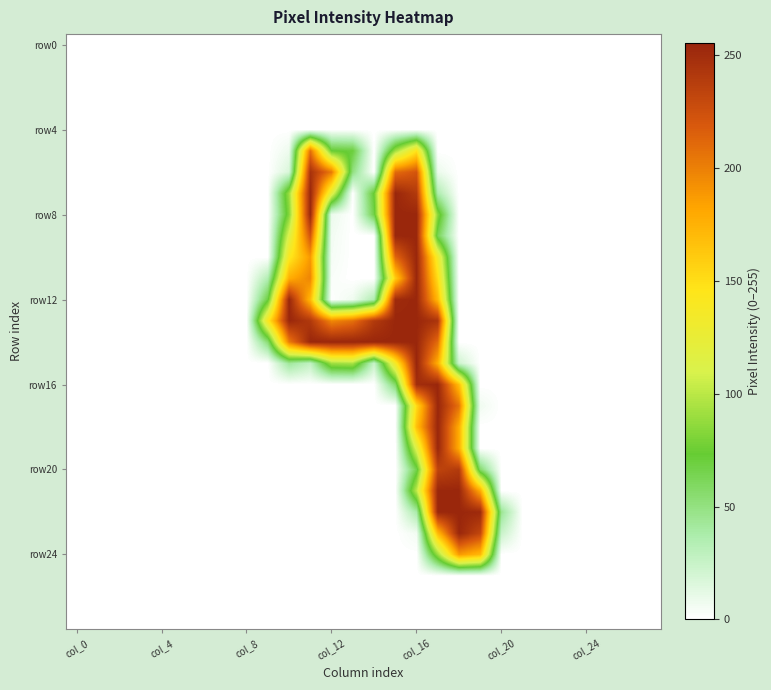

What is the greatest value displayed?

255